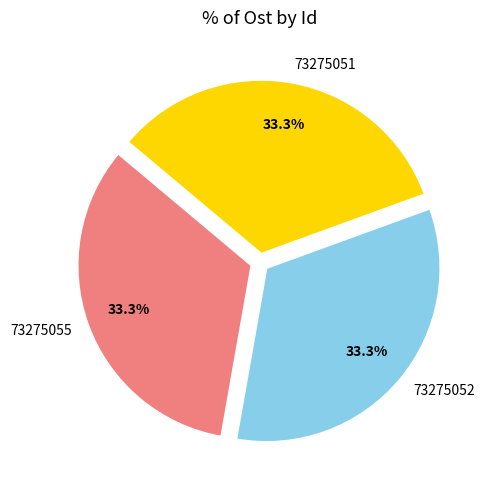

To the nearest percent, what percentage of the pie is 73275055?

33%